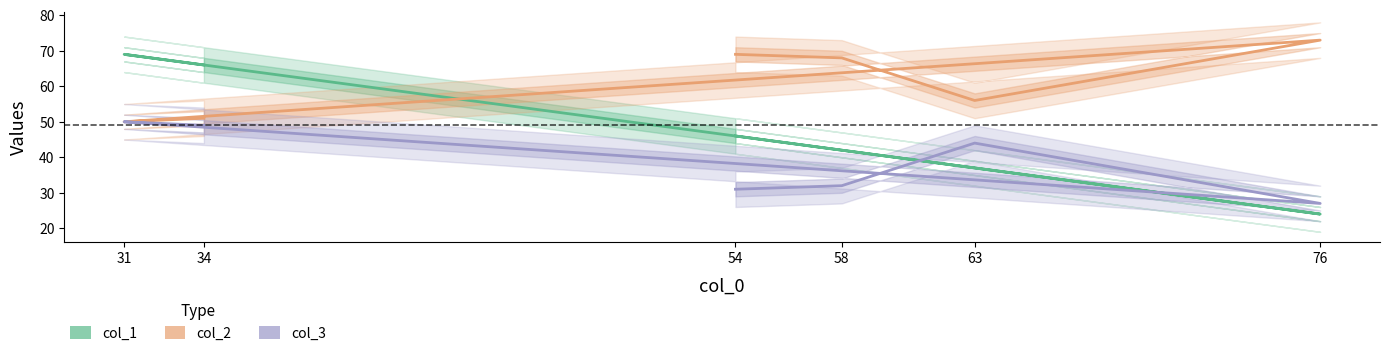

After their last crossing, which series has the higher values: col_2 or col_1?

col_2